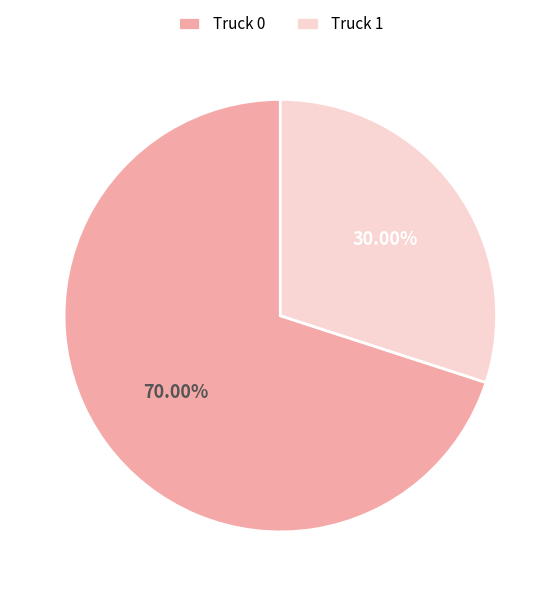

To the nearest percent, what is the combined percentage of Truck 0 and Truck 1?

100%